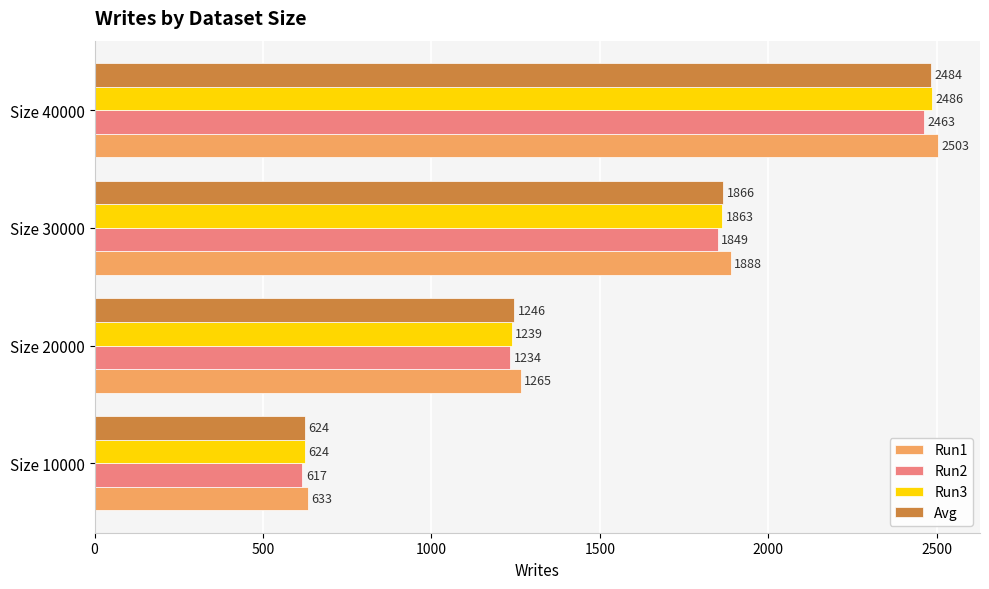

Which series has the widest spread of values?

Run1